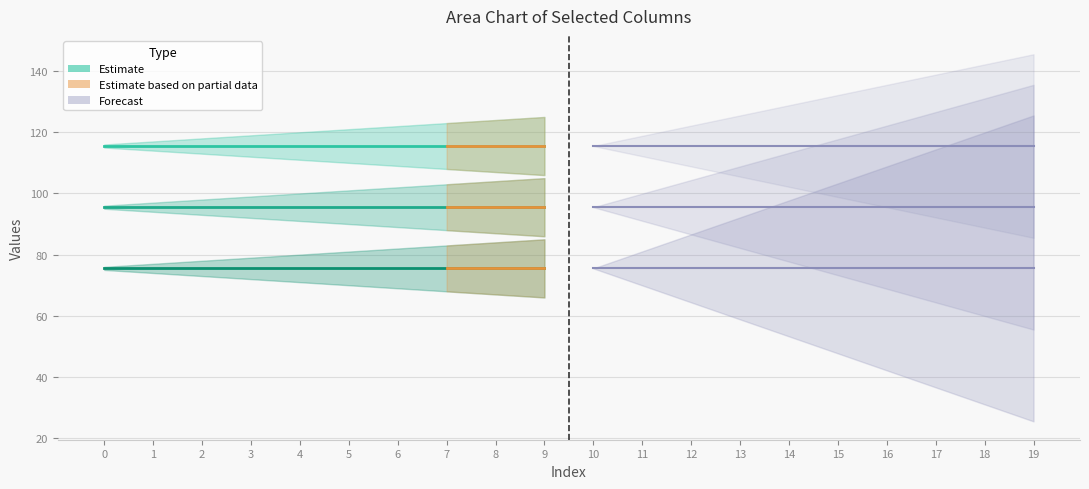

What is the difference between the highest and lowest values at 5?

51.0